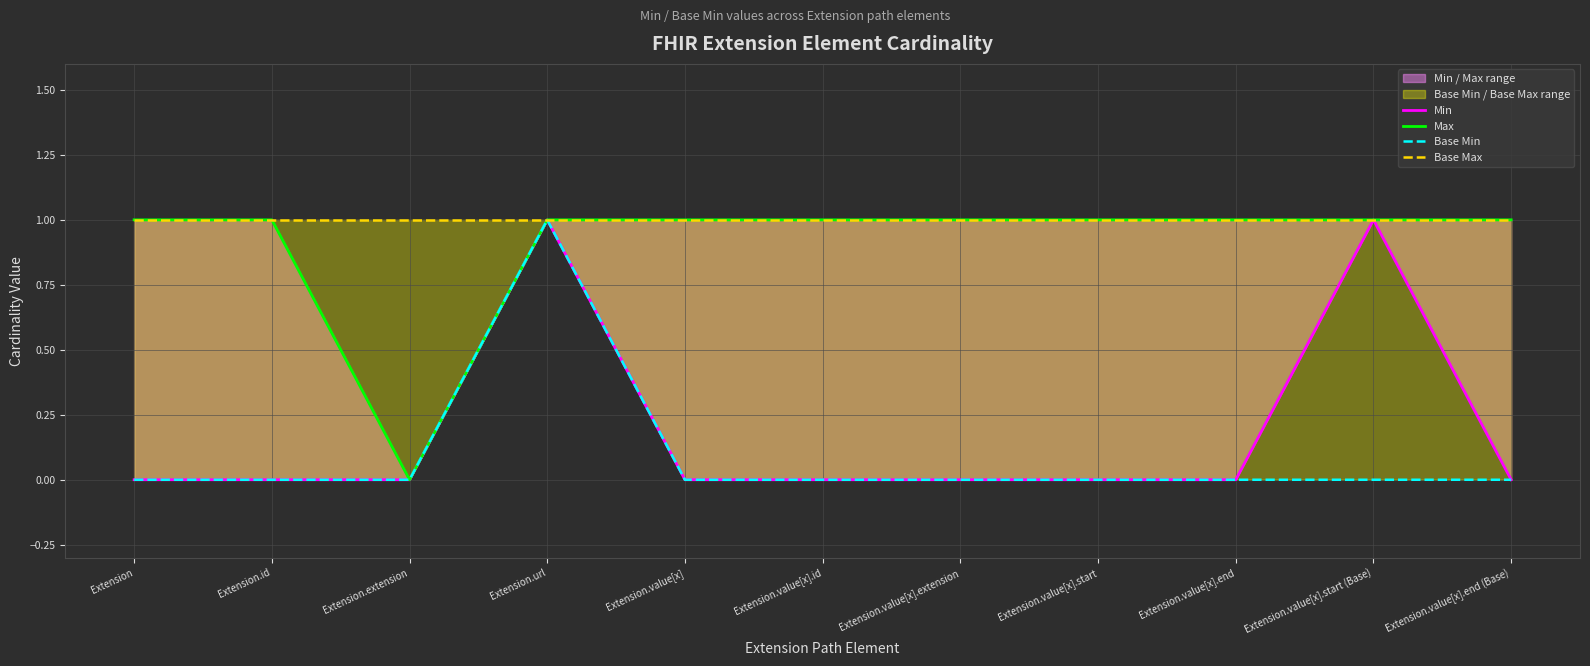

Which series has the largest range (max minus min)?

Min